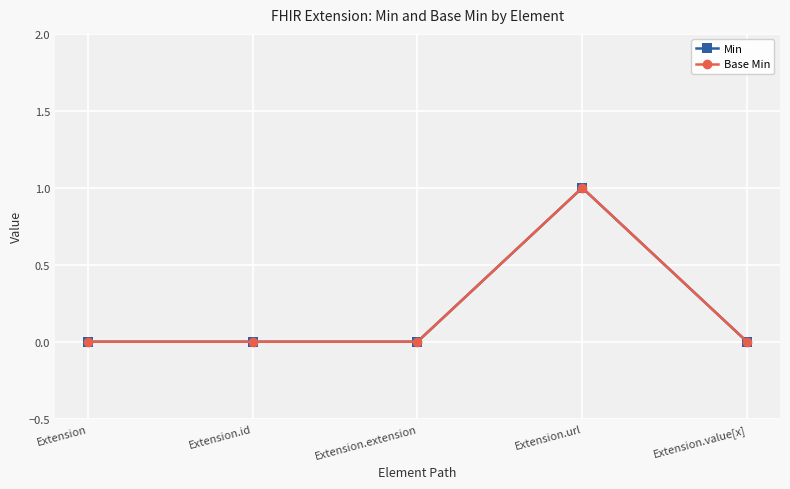

Is it true that Min equals 0 at Extension?

True